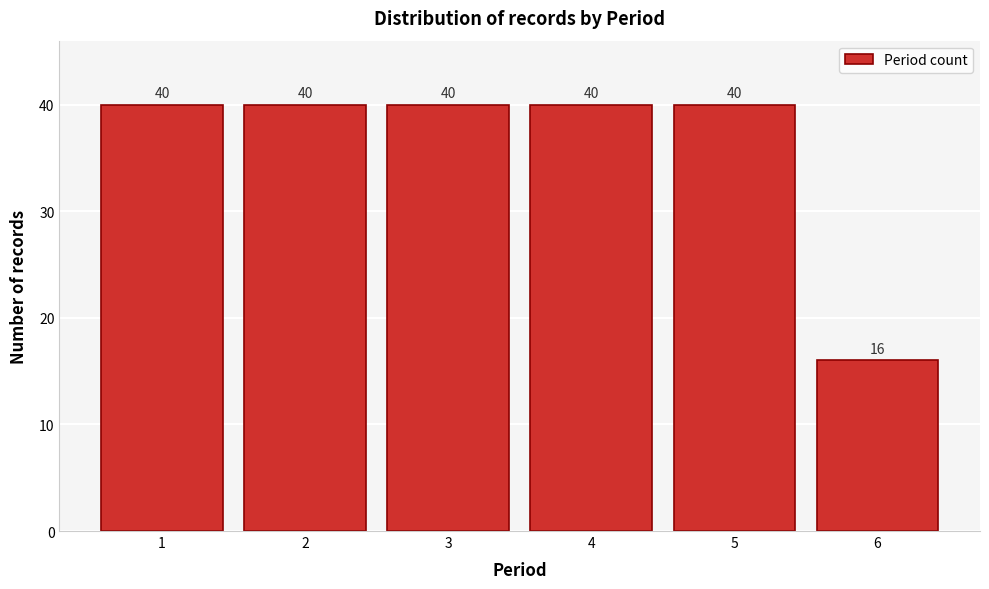

Reading left to right, transcribe this chart: for each bar, give the range it covers on the x-axis and its height.

0.5 to 1.5: 40
1.5 to 2.5: 40
2.5 to 3.5: 40
3.5 to 4.5: 40
4.5 to 5.5: 40
5.5 to 6.5: 16